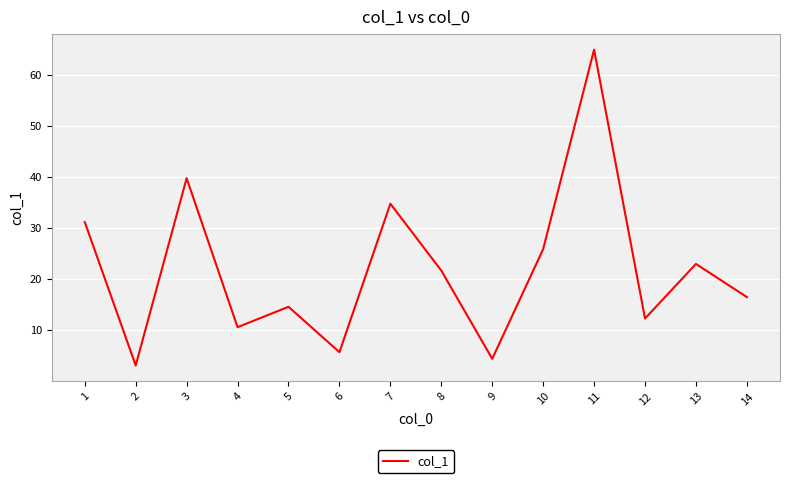

What is the maximum value shown in the chart?

65.0